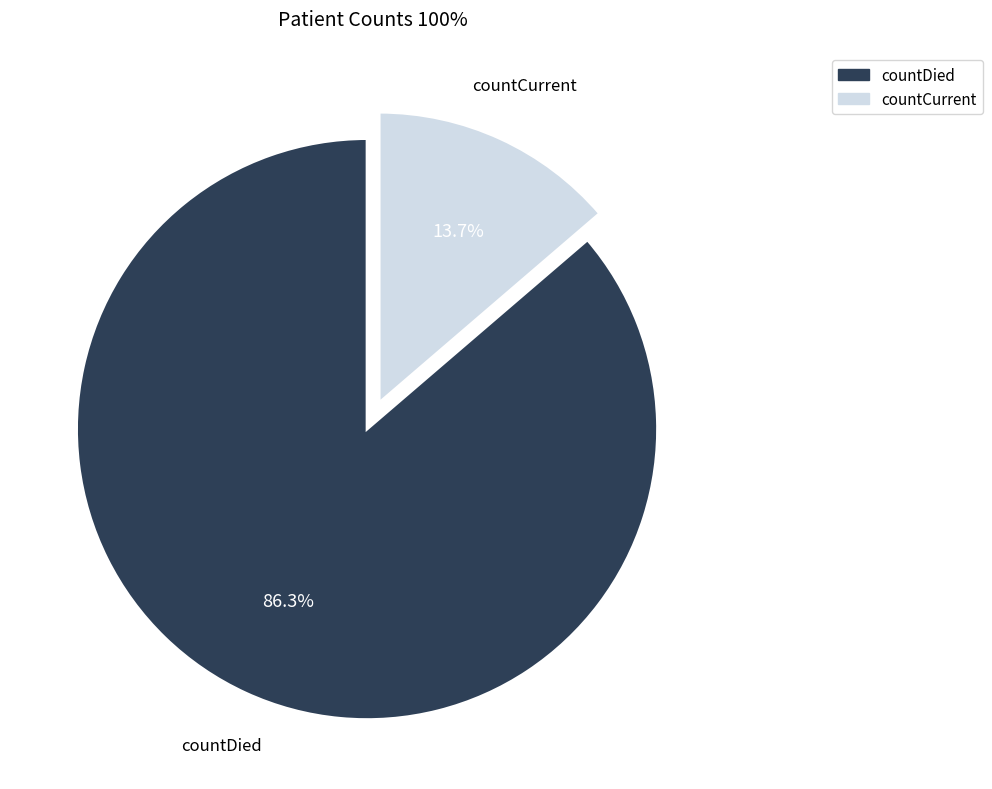

Rank the categories by value from highest to lowest.

countDied, countCurrent